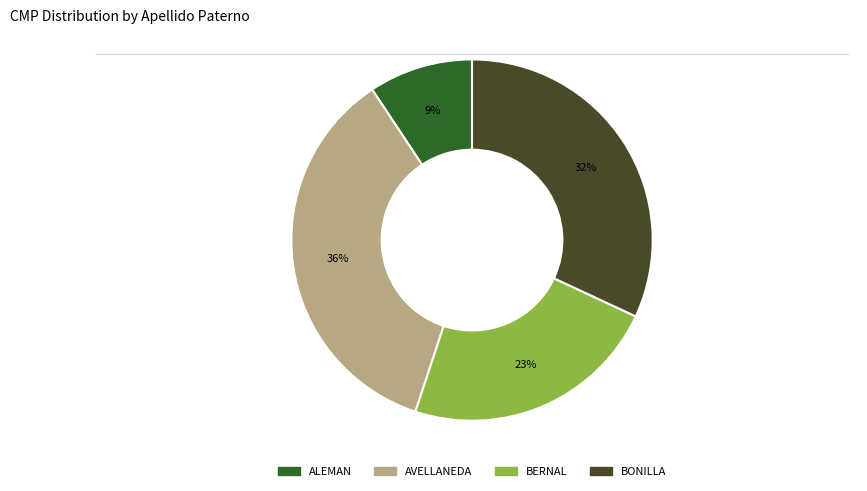

Do BERNAL and ALEMAN together represent more than half of the pie?

No